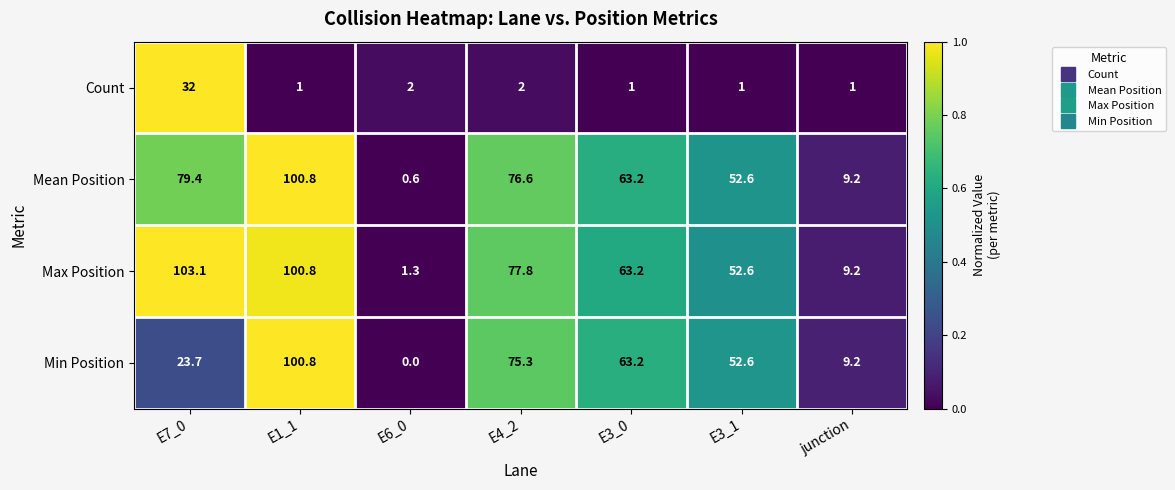

The Count series shows 1.0 at E1_1. True or false?

True